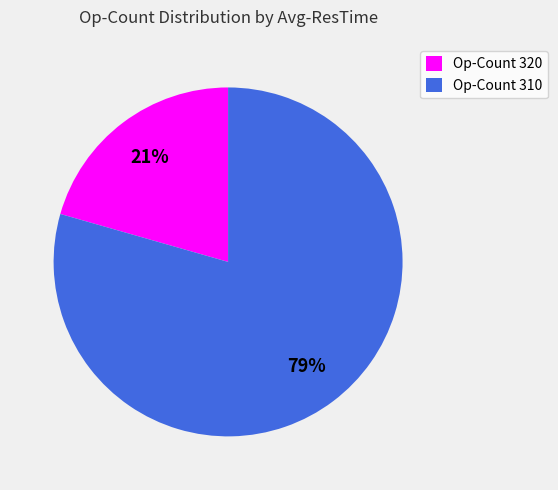

Does any single category account for the majority?

Yes